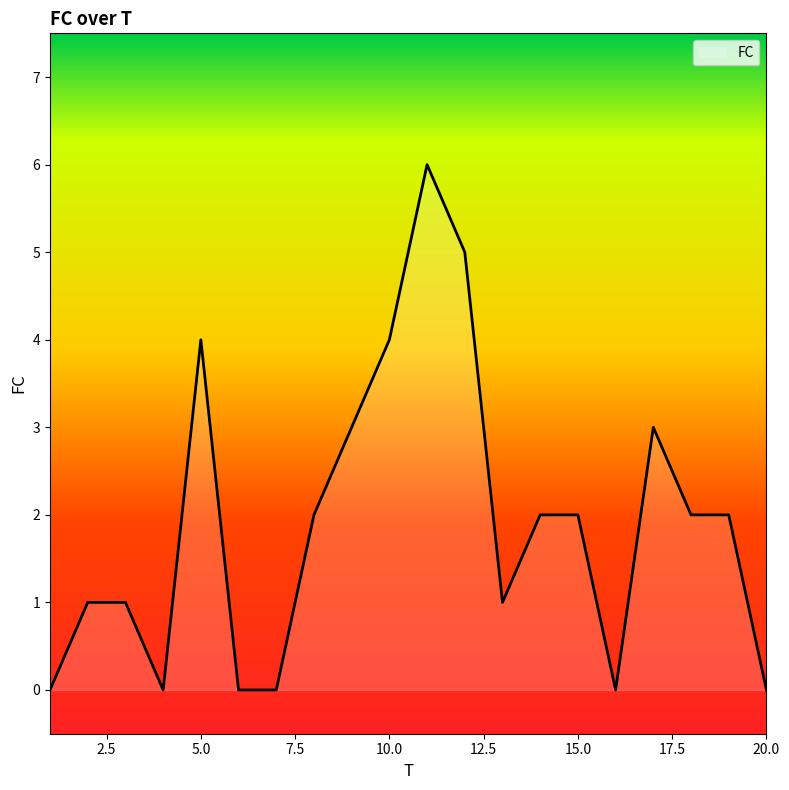

What is the difference between the maximum and minimum values?

6